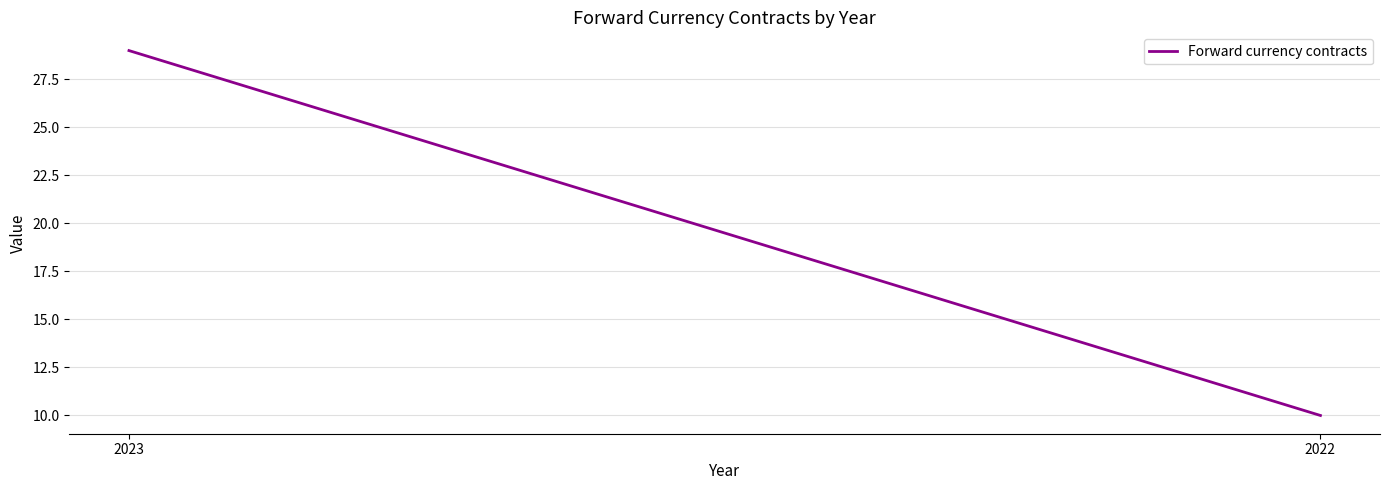

True or false: the data shows 12 at 2023.

False